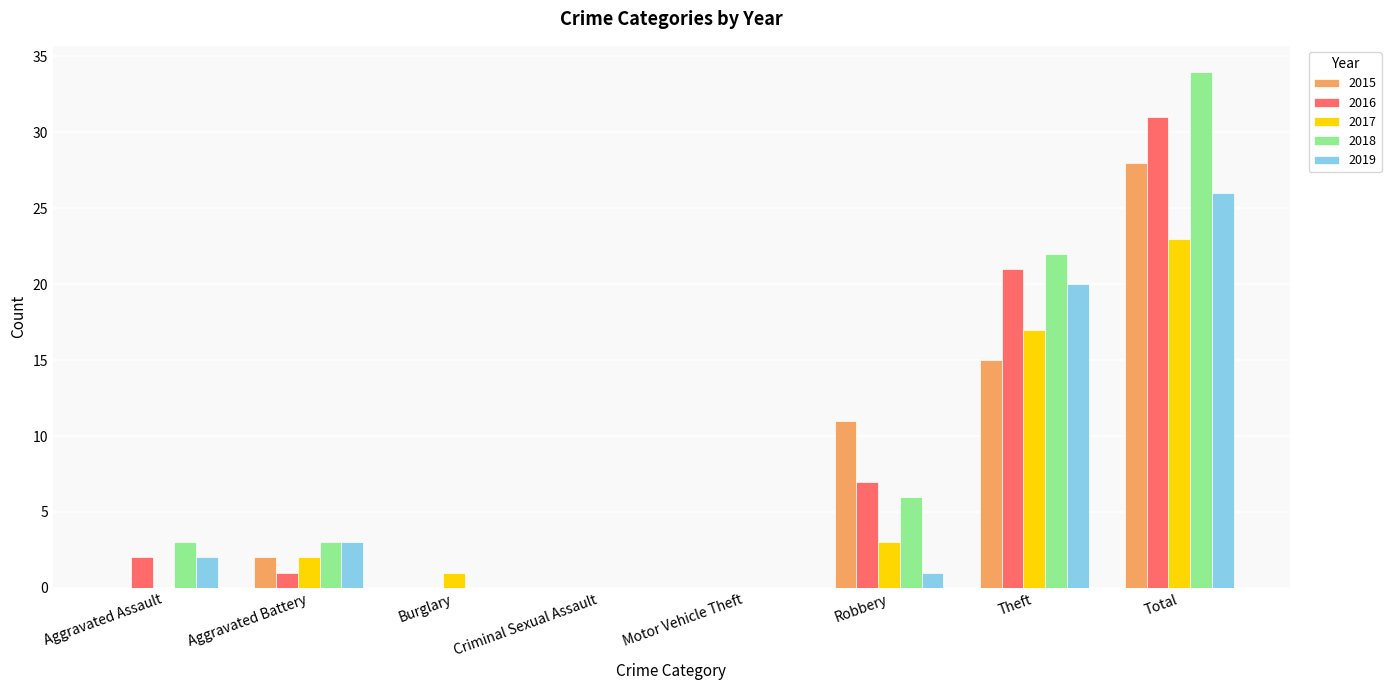

What is the total value across all series at Robbery?

28